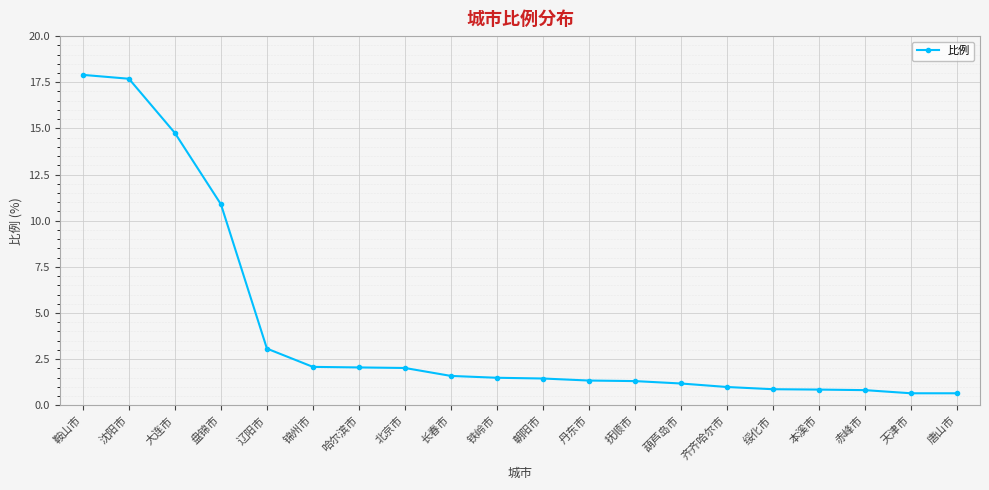

What is the minimum value shown in the chart?

0.7